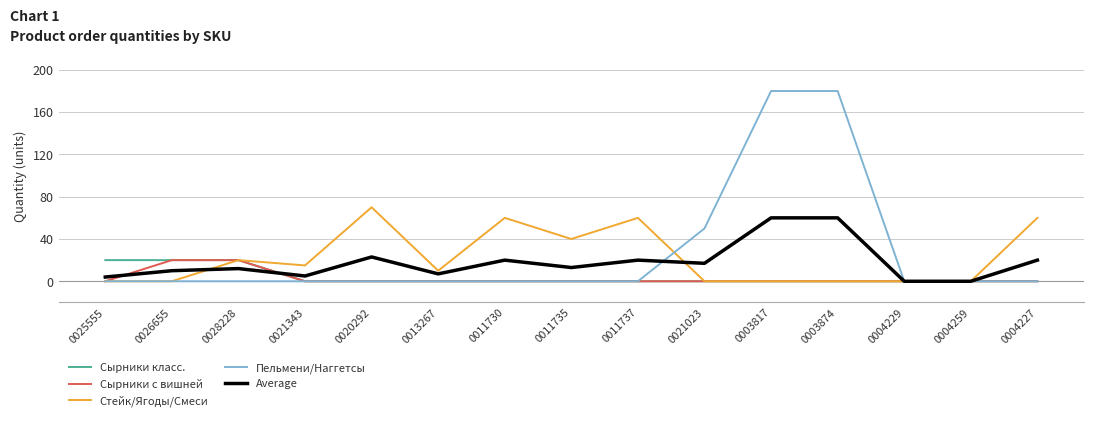

Reading left to right, what are all the values shown in this chart?

Сырники класс.: 20	20	20	0	0	0	0	0	0	0	0	0	0	0	0
Сырники с вишней: 0	20	20	0	0	0	0	0	0	0	0	0	0	0	0
Стейк/Ягоды/Смеси: 0	0	20	15	70	10	60	40	60	0	0	0	0	0	60
Пельмени/Наггетсы: 0	0	0	0	0	0	0	0	0	50	180	180	0	0	0
Average: 4	10	12	5	23	7	20	13	20	17	60	60	0	0	20